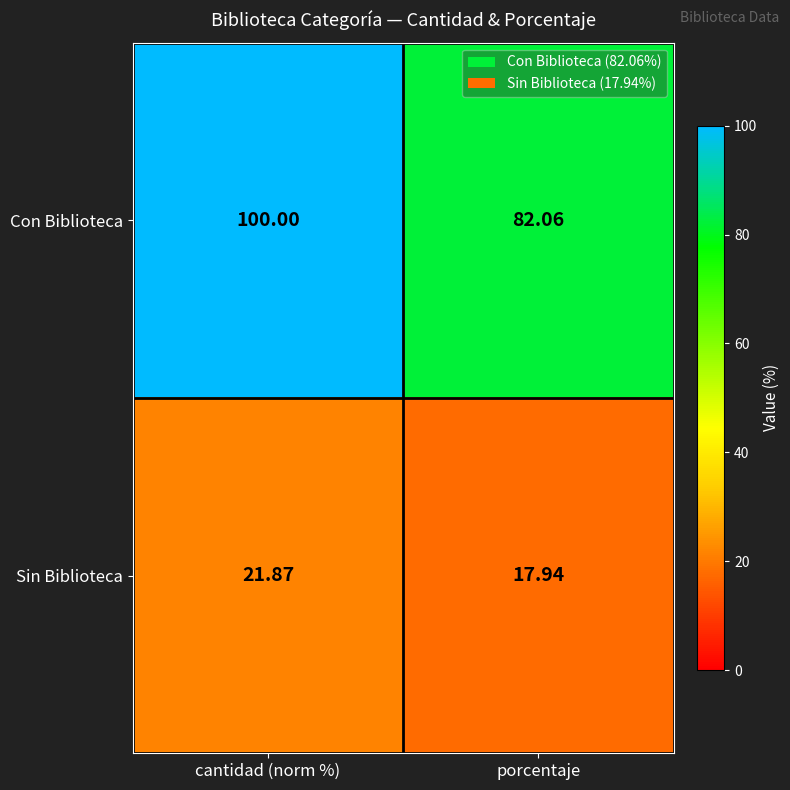

At which category is the sum across all series the highest?

cantidad (norm %)